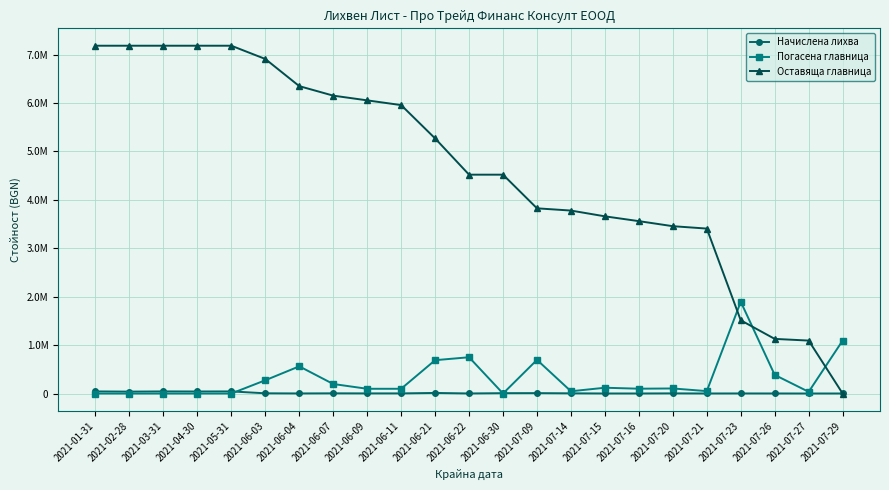

What are all the series names shown in the legend?

Начислена лихва, Погасена главница, Оставяща главница